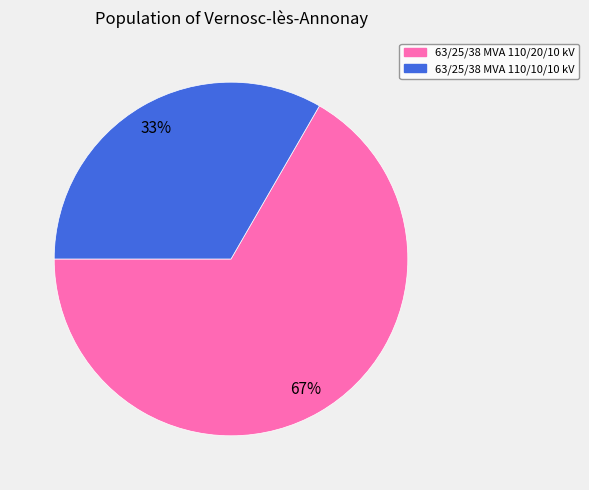

What is the largest slice in the pie chart?

63/25/38 MVA 110/20/10 kV